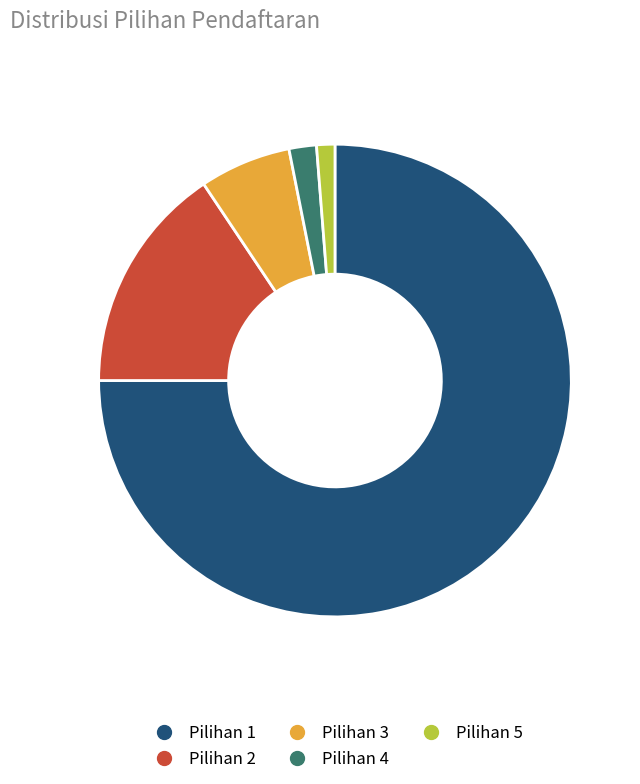

Do Pilihan 5 and Pilihan 3 together represent more than half of the pie?

No